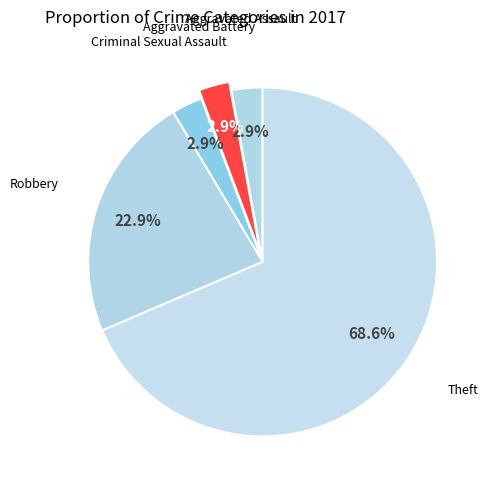

Which slice represents more than half of the pie?

Theft